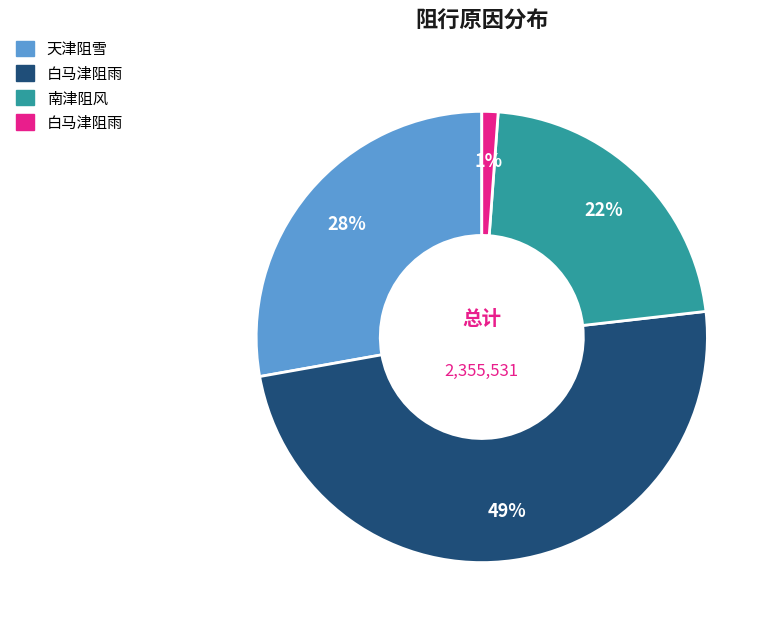

Does any single category account for the majority?

No